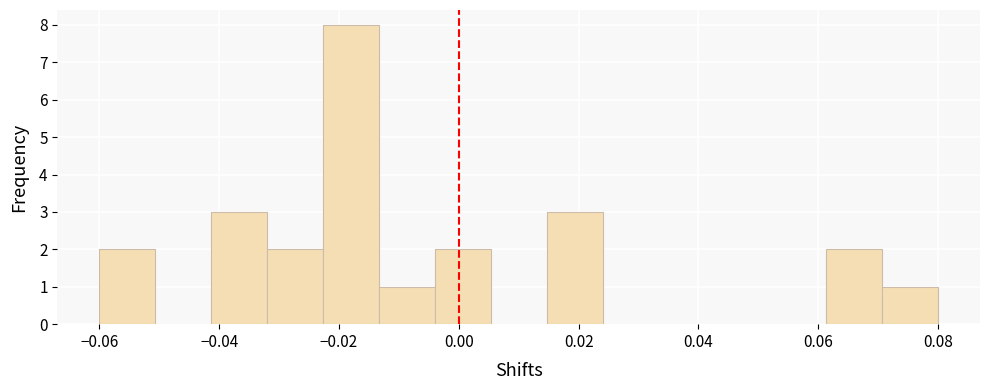

Reading left to right, list every bar in this chart as the range it spans on the x-axis followed by its height. Neither the bar edges nor the heights are printed on the chart, so give them approximately, as read against the axes.

-0.060 to -0.050: 2
-0.050 to -0.042: 0
-0.042 to -0.032: 3
-0.032 to -0.022: 2
-0.022 to -0.014: 8
-0.014 to -0.004: 1
-0.004 to 0.006: 2
0.006 to 0.014: 0
0.014 to 0.024: 3
0.024 to 0.034: 0
0.034 to 0.042: 0
0.042 to 0.052: 0
0.052 to 0.062: 0
0.062 to 0.070: 2
0.070 to 0.080: 1